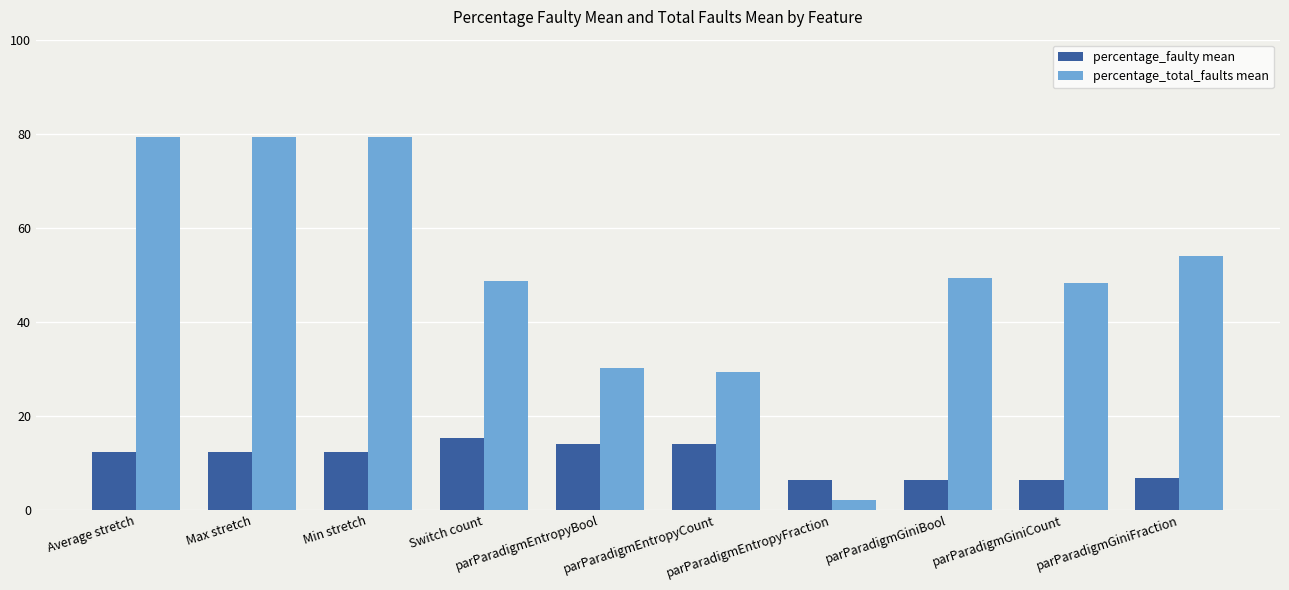

Which series has the largest total across all categories?

percentage_total_faults mean